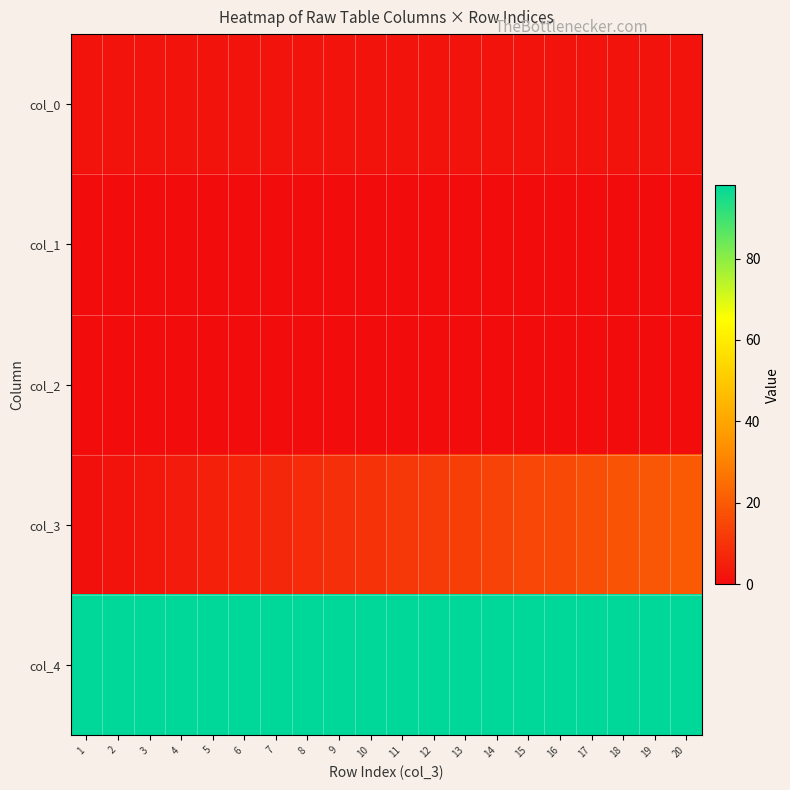

Between 4 and 5, which series saw the biggest shift?

col_3